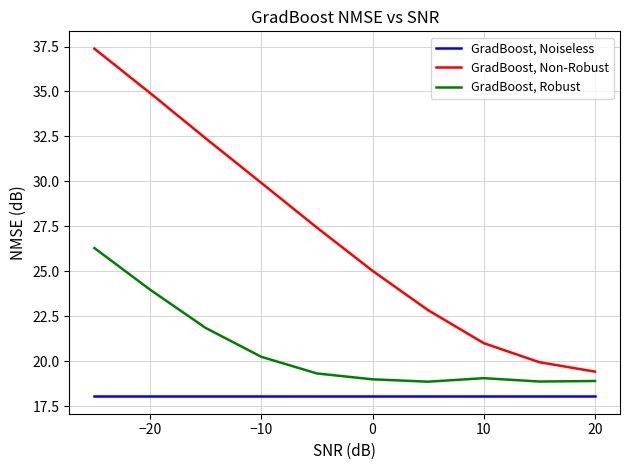

Rank the series by their maximum value, from lowest to highest.

GradBoost, Noiseless, GradBoost, Robust, GradBoost, Non-Robust